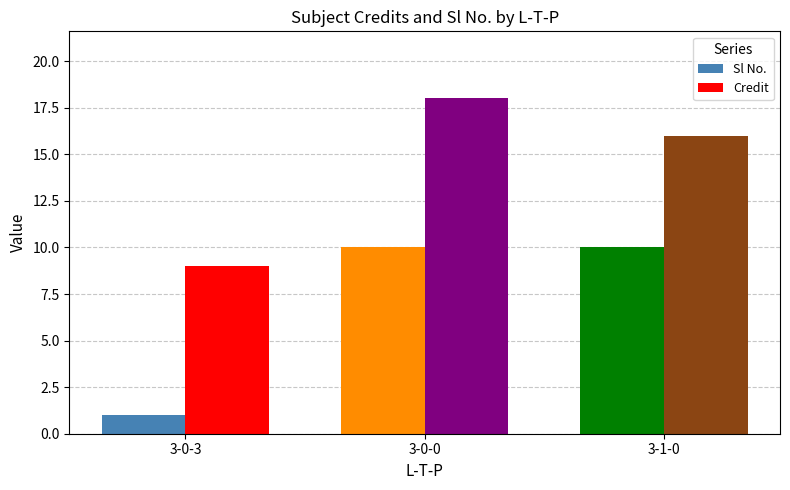

What position from the left is 3-0-3?

1